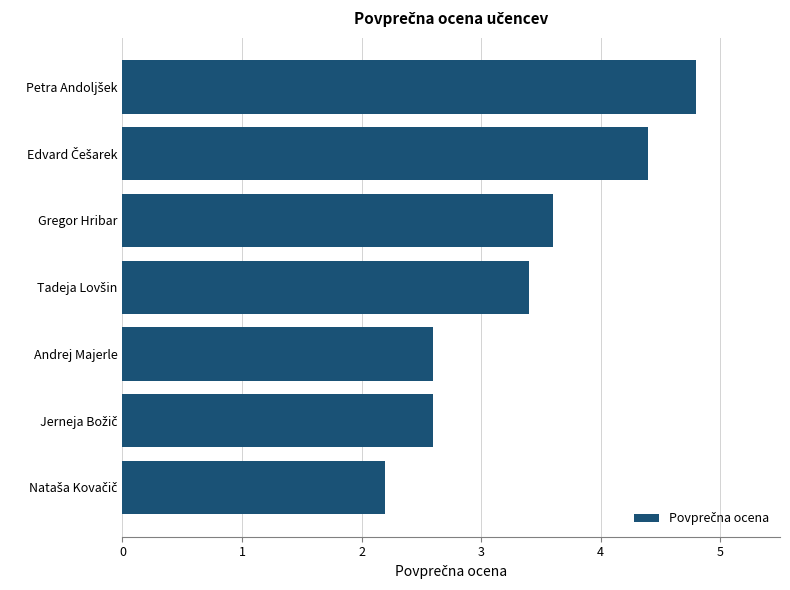

What is the greatest value displayed?

4.8